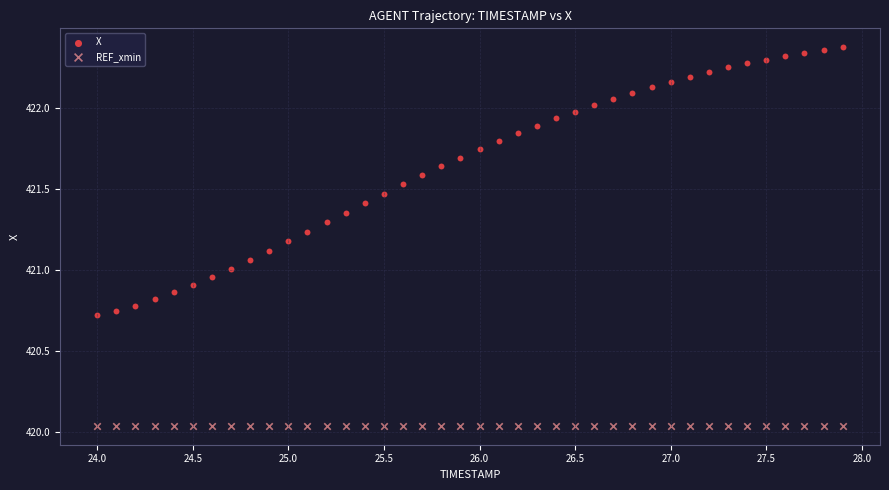

What are all the series names shown in the legend?

X, REF_xmin